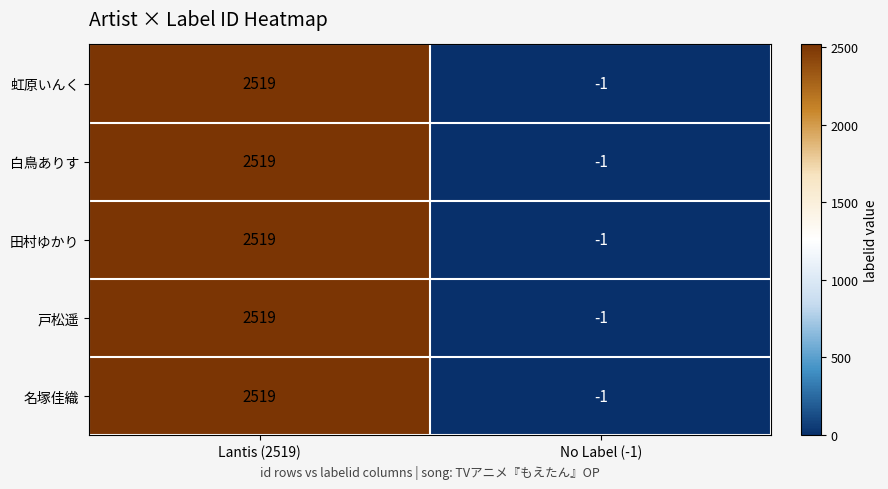

True or false: 戸松遥 has a value of 2519 at Lantis (2519).

True